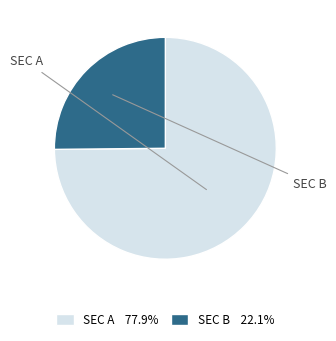

Which slice is the largest?

SEC A